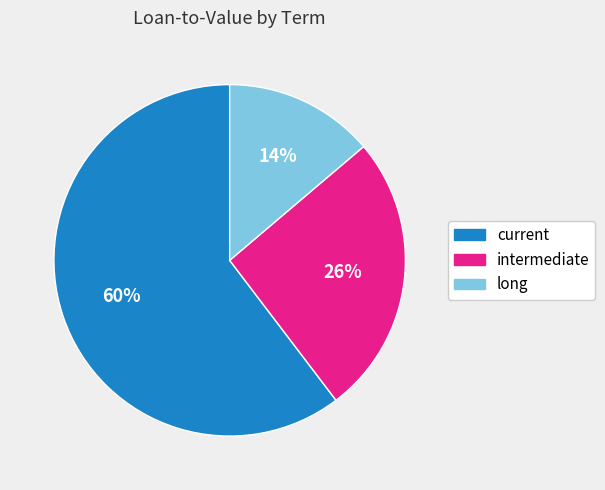

Is the sum of long and current greater than half?

Yes